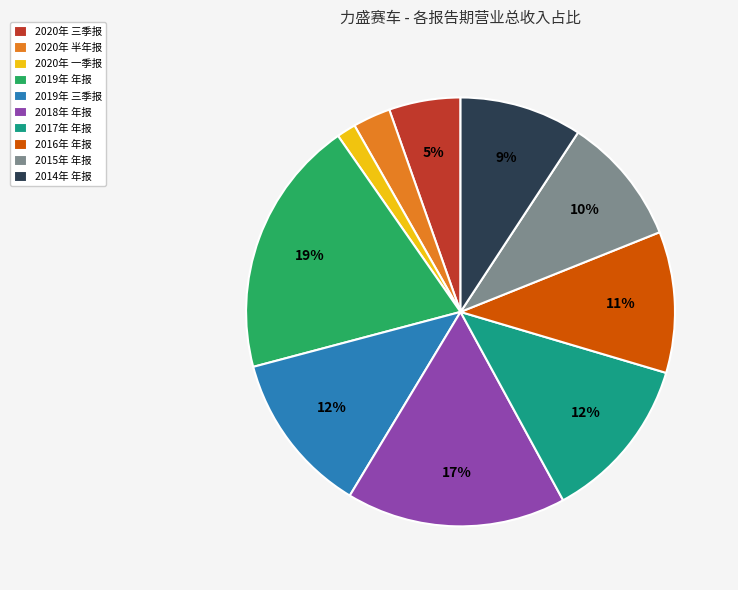

To the nearest percent, what is the difference between the largest and smallest slice percentages?

18%